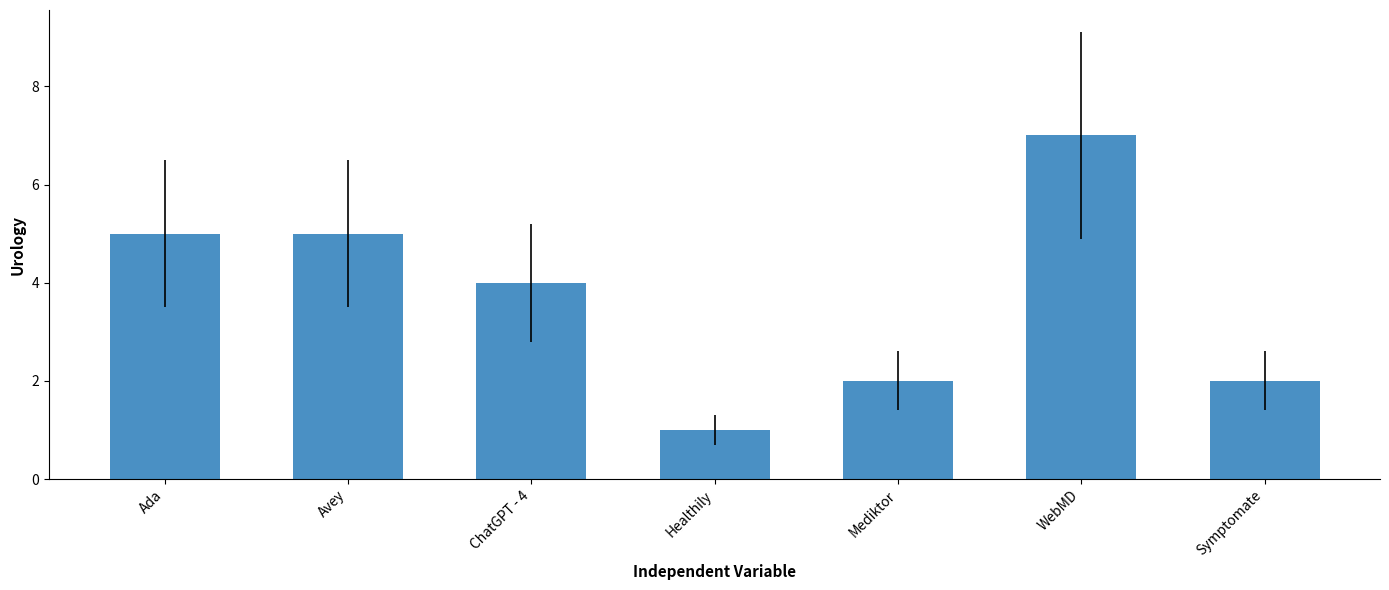

What position from the left is Ada?

1